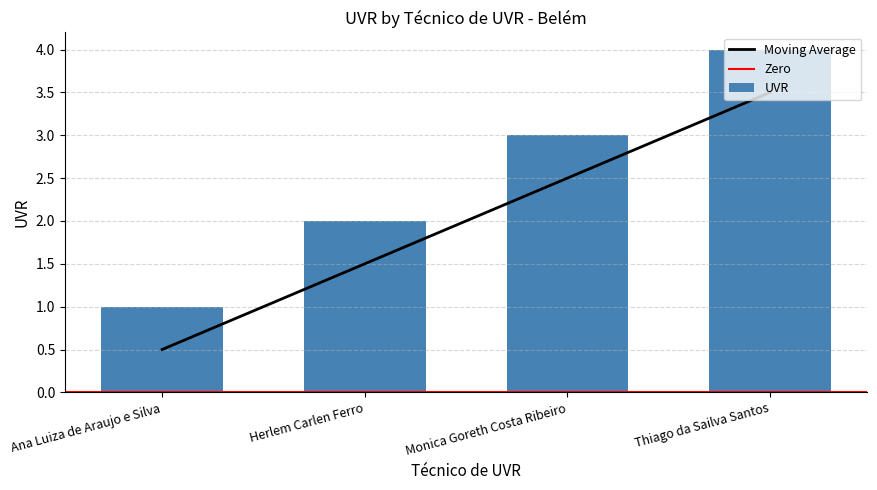

At which category does the chart reach its peak across all series?

Thiago da Sailva Santos